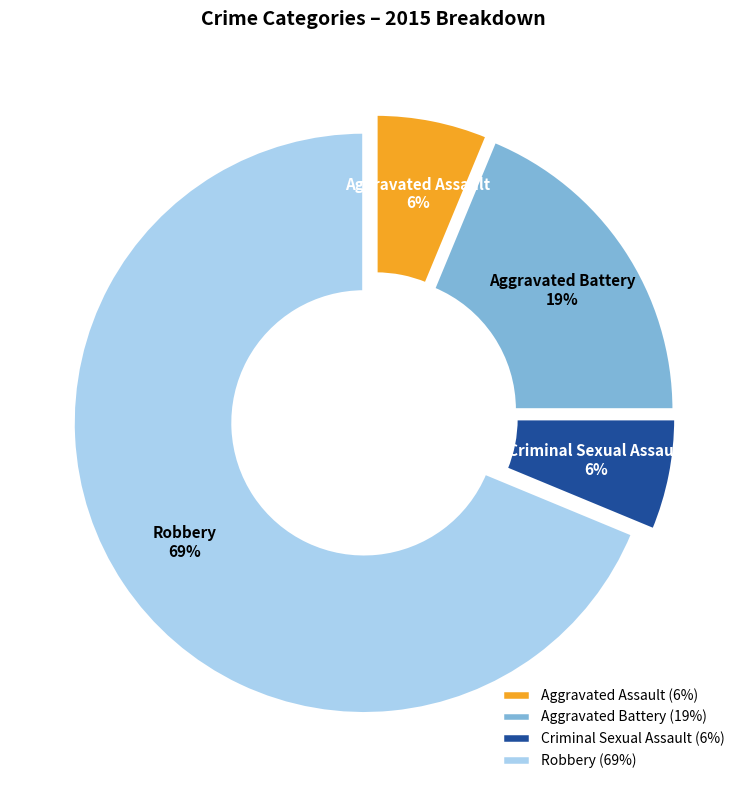

True or false: Aggravated Assault accounts for 6% of the total.

True